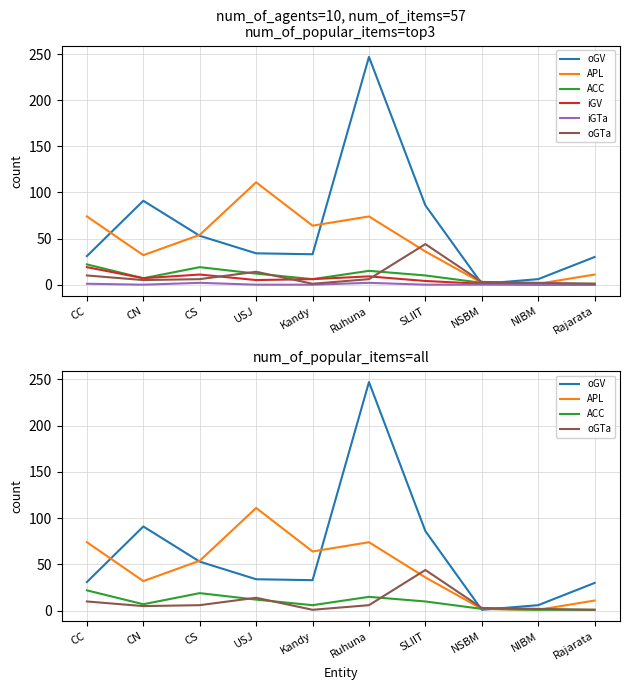

True or false: oGTa and iGTa cross at least once.

False